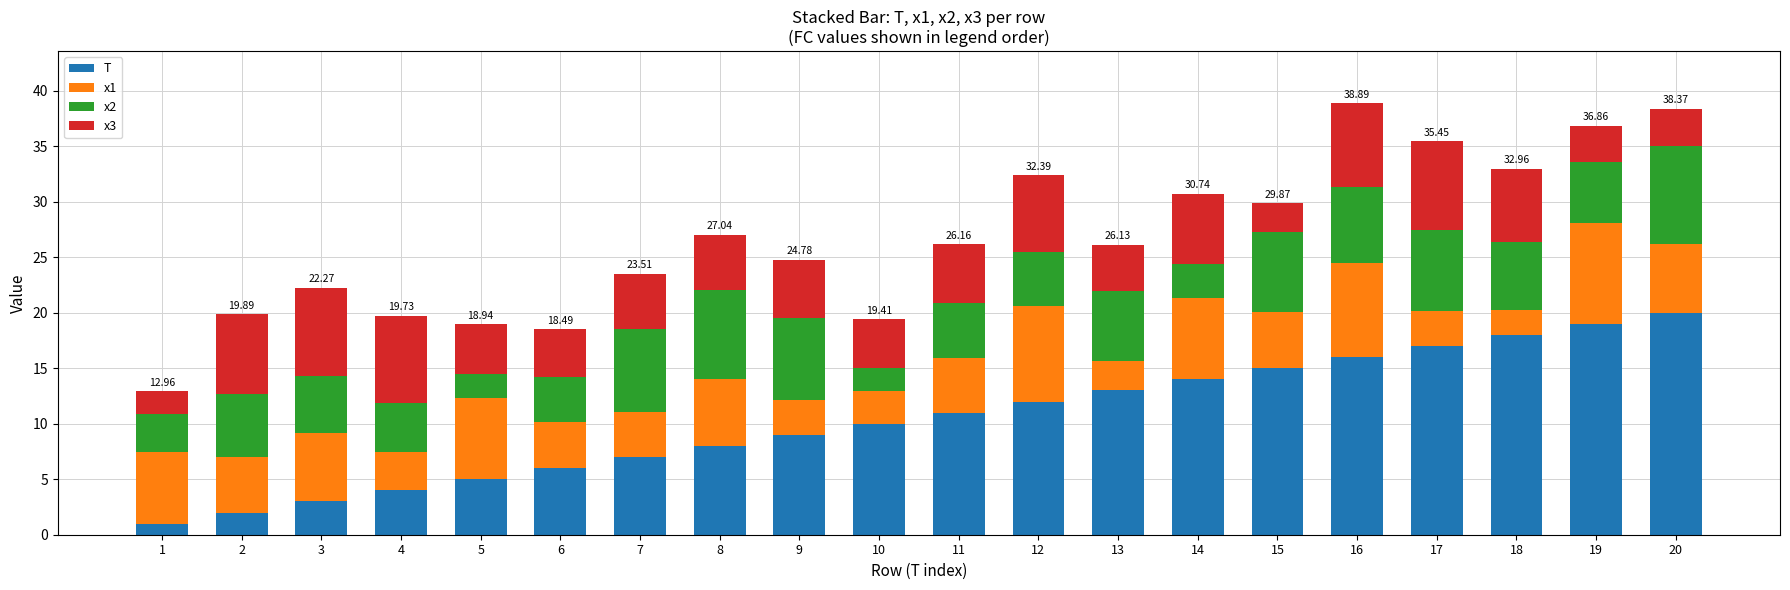

Rank the categories by T value from lowest to highest.

1, 2, 3, 4, 5, 6, 7, 8, 9, 10, 11, 12, 13, 14, 15, 16, 17, 18, 19, 20